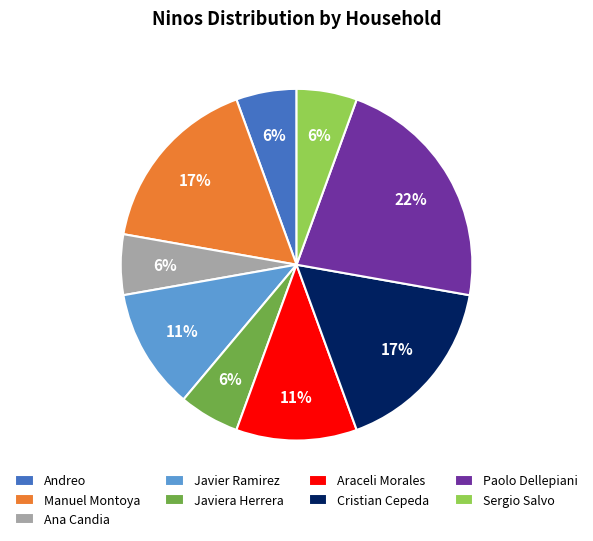

Which has a higher value, Sergio Salvo or Araceli Morales?

Araceli Morales